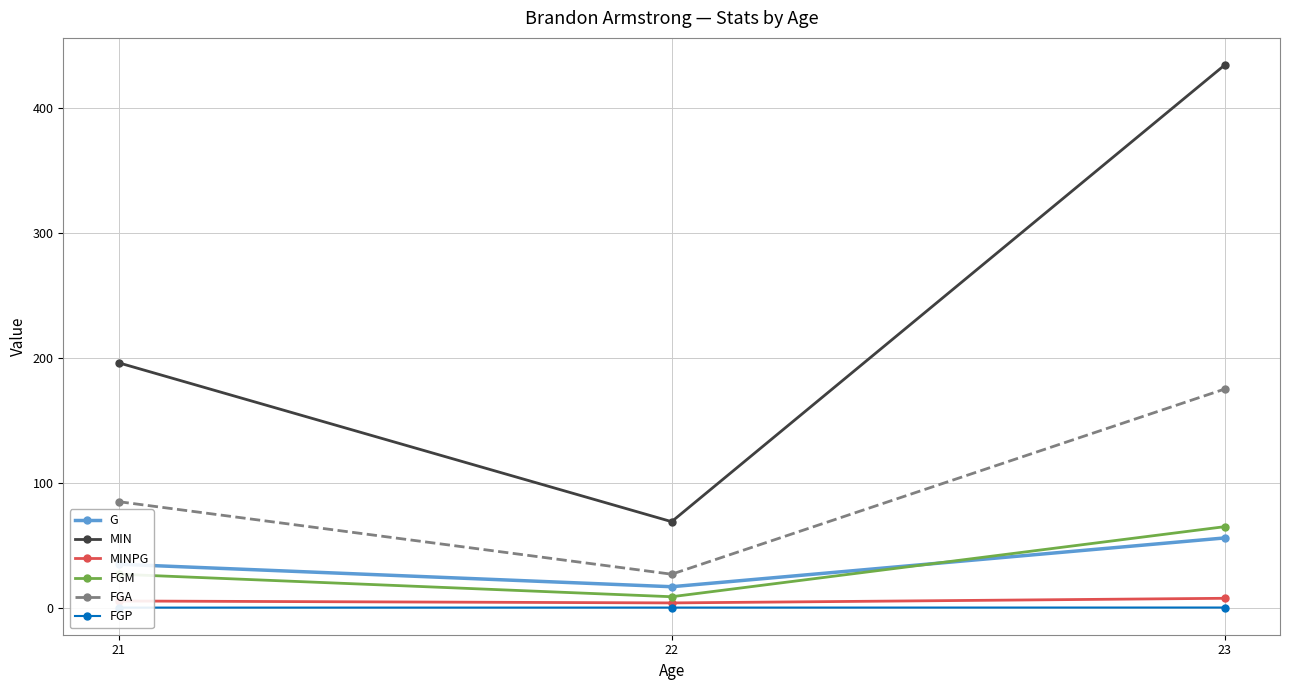

What is the total value across all series at 21?

348.9